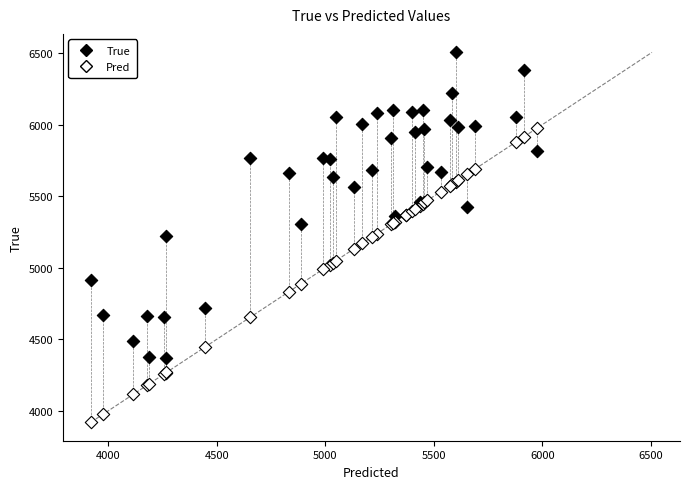

Which series contains the lowest Y value?

Pred